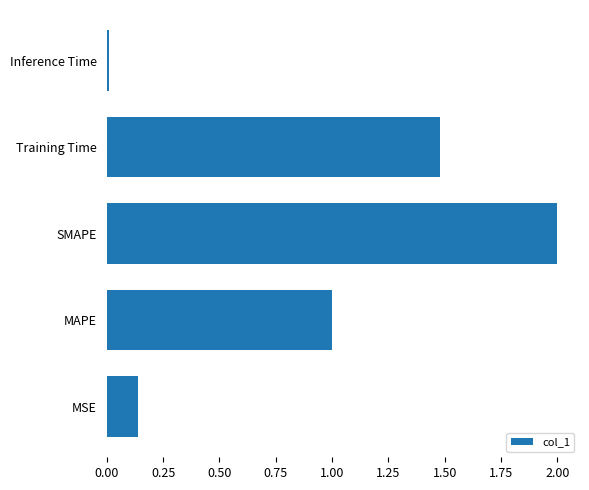

The value at SMAPE is 2.0. True or false?

True